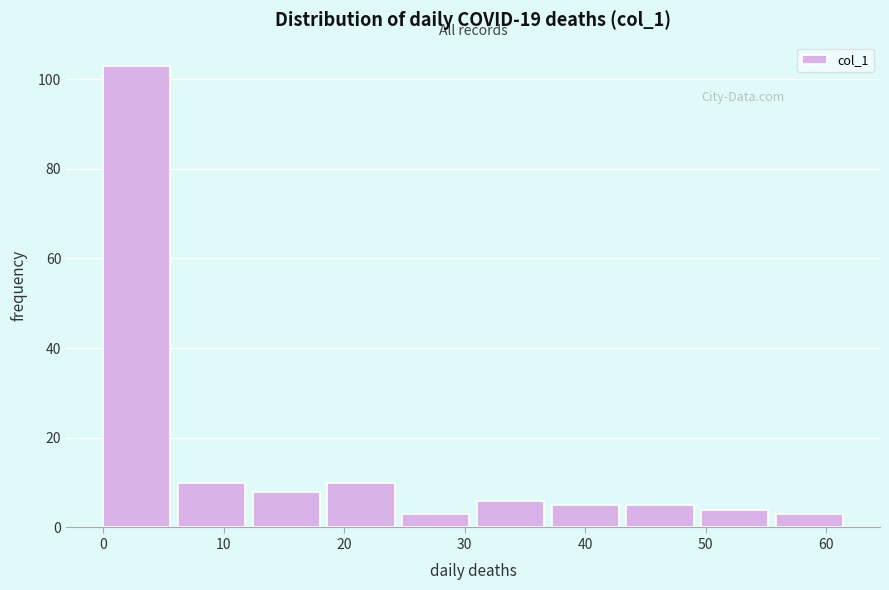

Reading left to right, transcribe this chart: for each bar, give the range it covers on the x-axis and its height. Neither the bar edges nor the heights are printed on the chart, so give them approximately, as read against the axes.

0.0 to 6.2: 104
6.2 to 12.4: 10
12.4 to 18.6: 8
18.6 to 24.8: 10
24.8 to 31.0: 4
31.0 to 37.2: 6
37.2 to 43.4: 6
43.4 to 49.6: 6
49.6 to 55.8: 4
55.8 to 62.0: 4